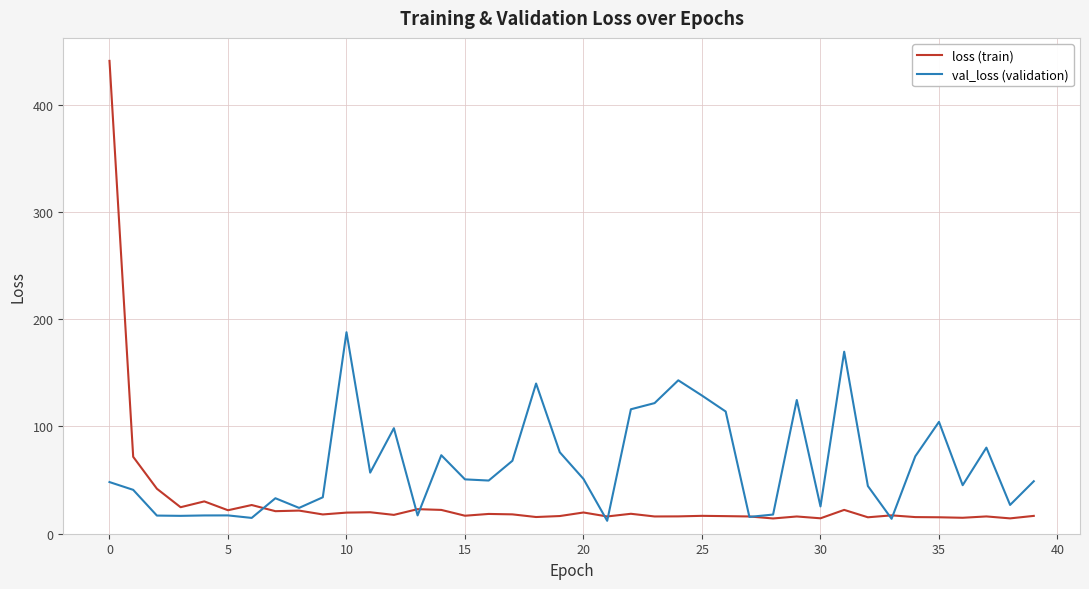

Which series has the widest spread of values?

loss (train)